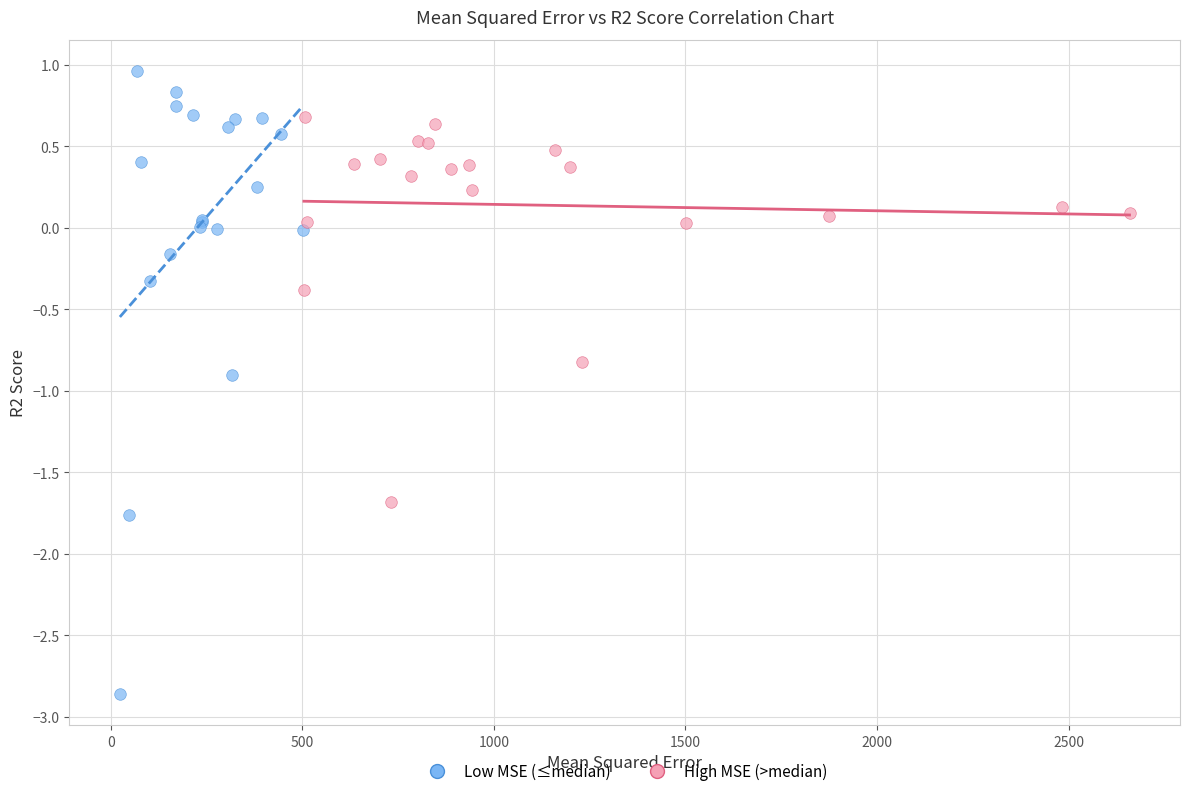

Which series contains the highest Y value?

Low MSE (≤median)